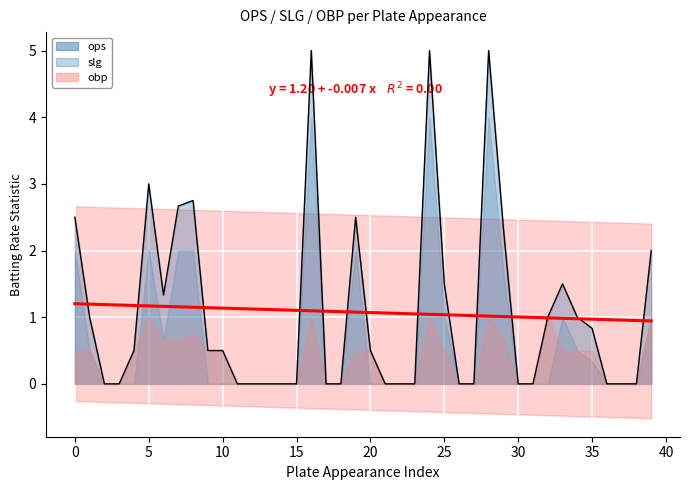

Rank the series at 23 from lowest to highest value.

ops, slg, obp